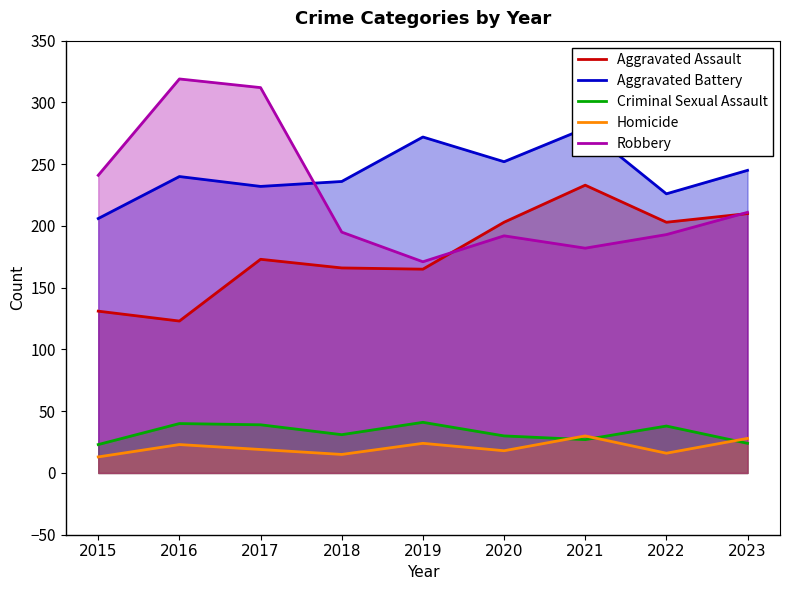

What is the highest value of the Homicide series?

30